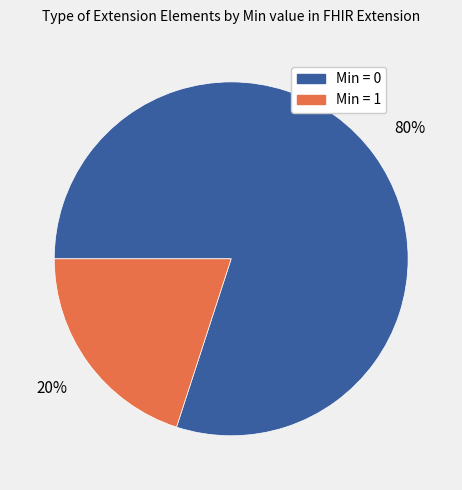

Does any single category account for the majority?

Yes